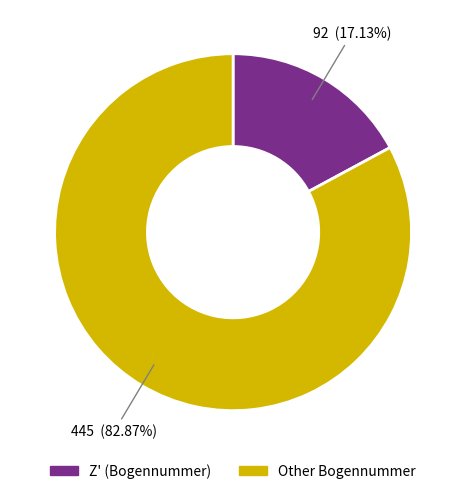

Does any single category account for the majority?

Yes